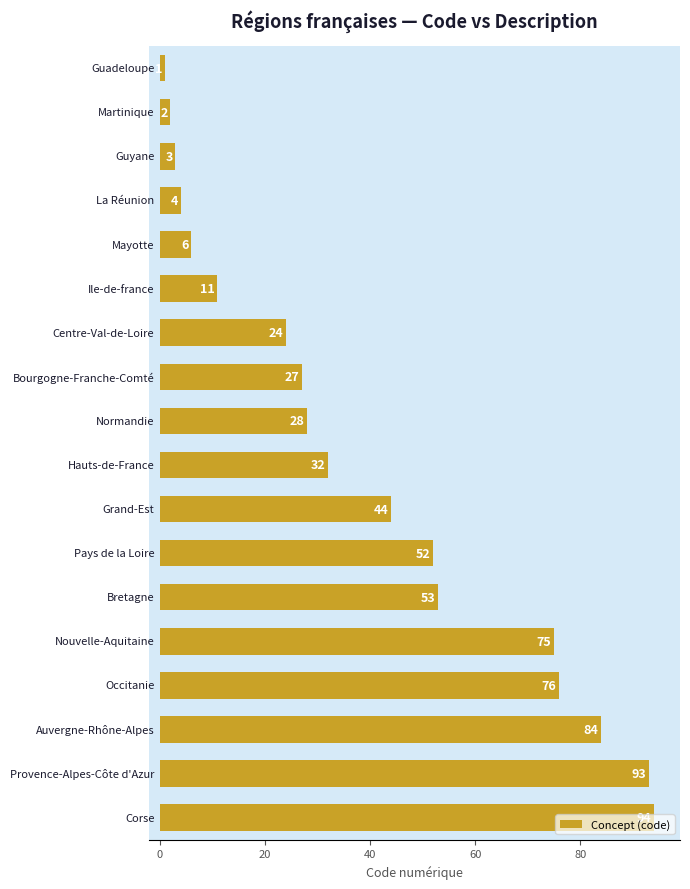

What is the difference between the second highest and minimum values?

92